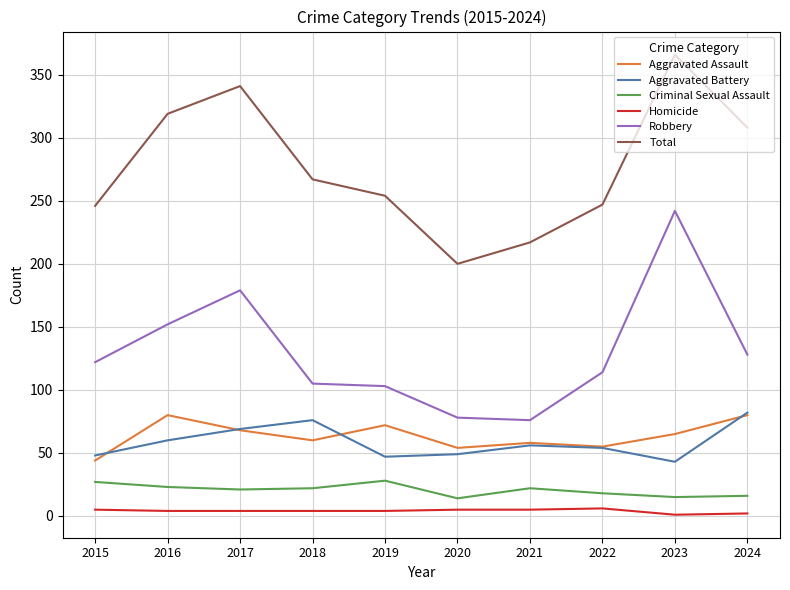

What is the difference between the Total values at 2021 and 2022?

30